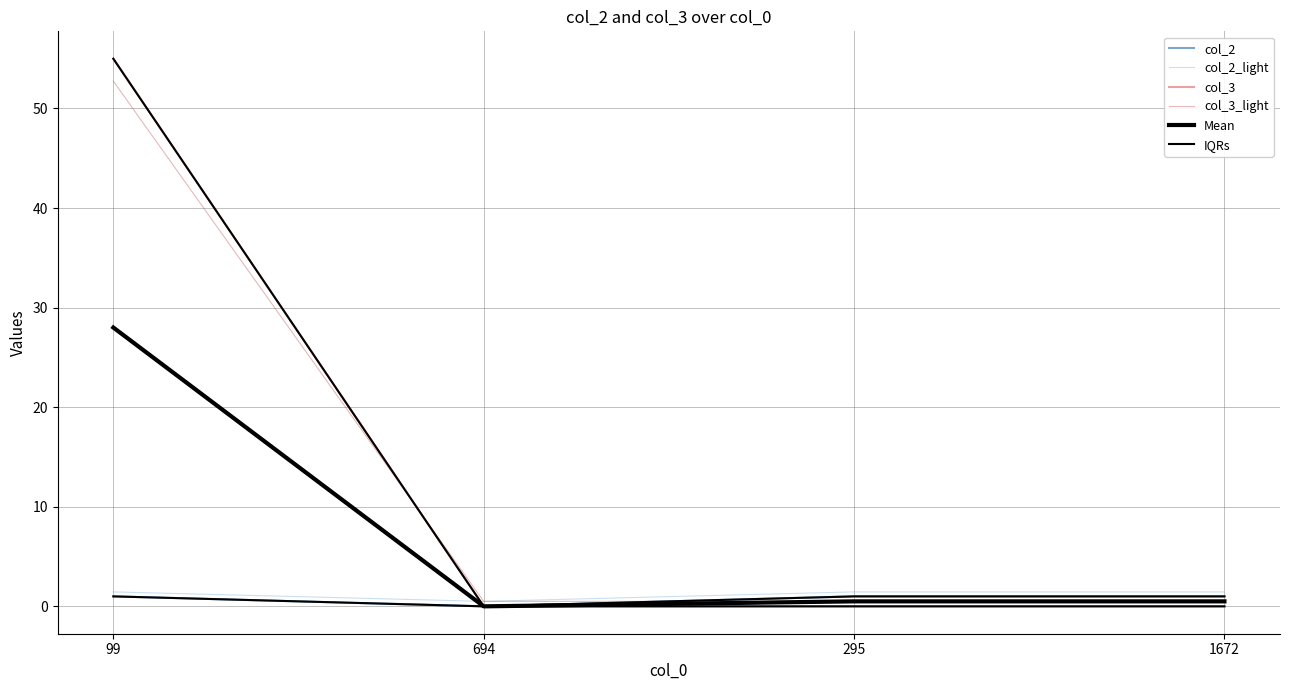

Reading left to right, what are all the values shown in this chart?

col_2: 99=1.0	694=0.0	295=1.0	1672=1.0
col_2_light: 99=1.4	694=0.5	295=1.4	1672=1.4
col_3: 99=55.0	694=0.0	295=0.0	1672=0.0
col_3_light: 99=52.8	694=0.5	295=0.5	1672=0.5
Mean: 99=28.0	694=0.0	295=0.5	1672=0.5
IQRs: 99=1.0	694=0.0	295=0.0	1672=0.0